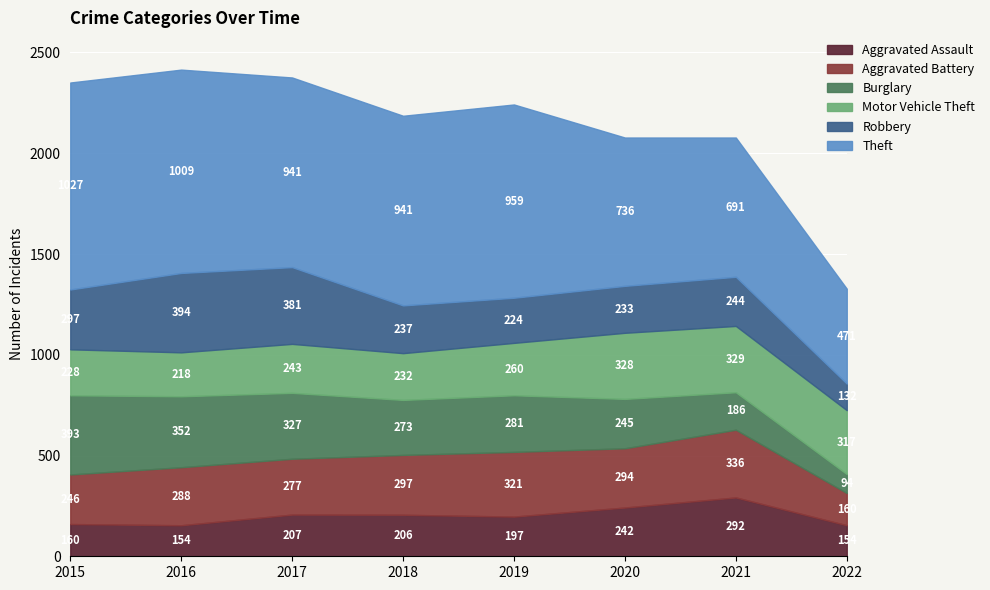

What is the value of the Motor Vehicle Theft point at the 6th from the left?

328